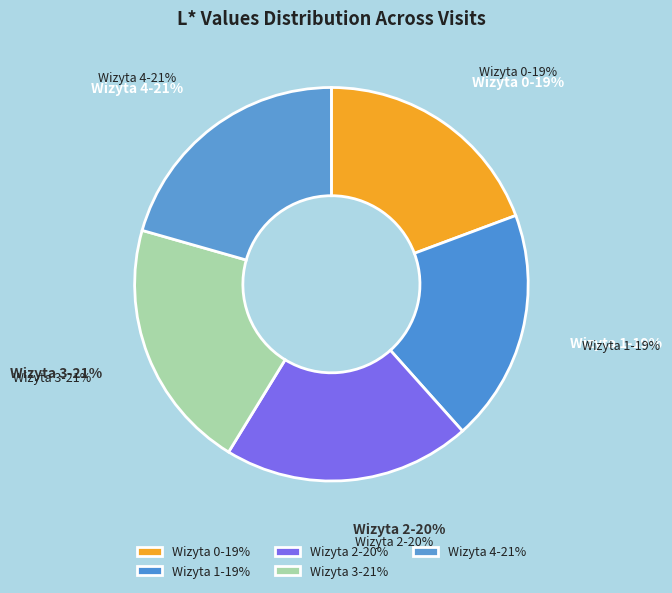

To the nearest percent, what percentage of the pie is Wizyta 2?

20%